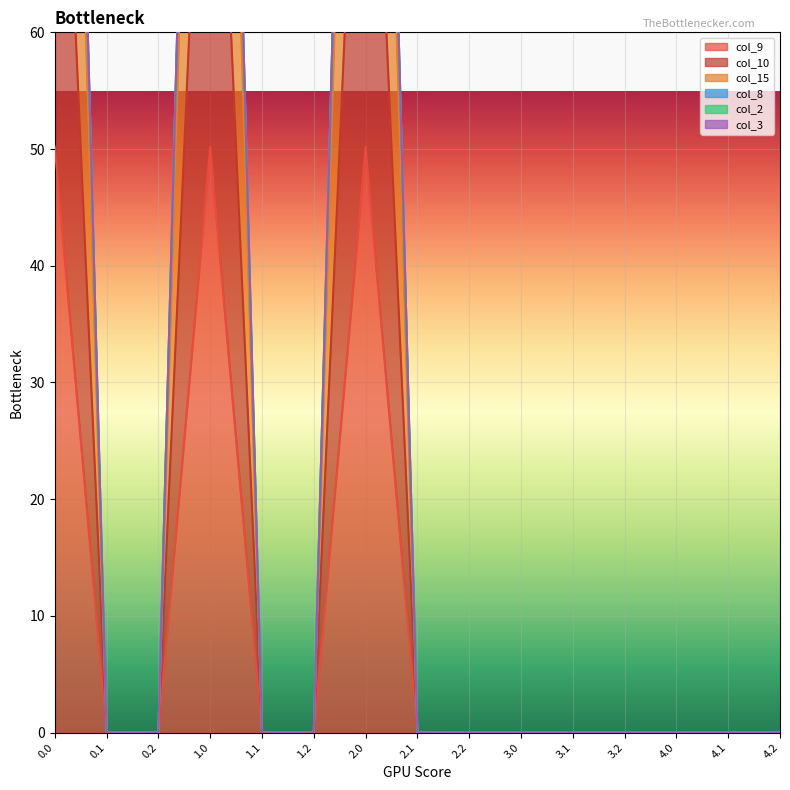

Which has a higher value, 0.2 or 0.1?

0.2